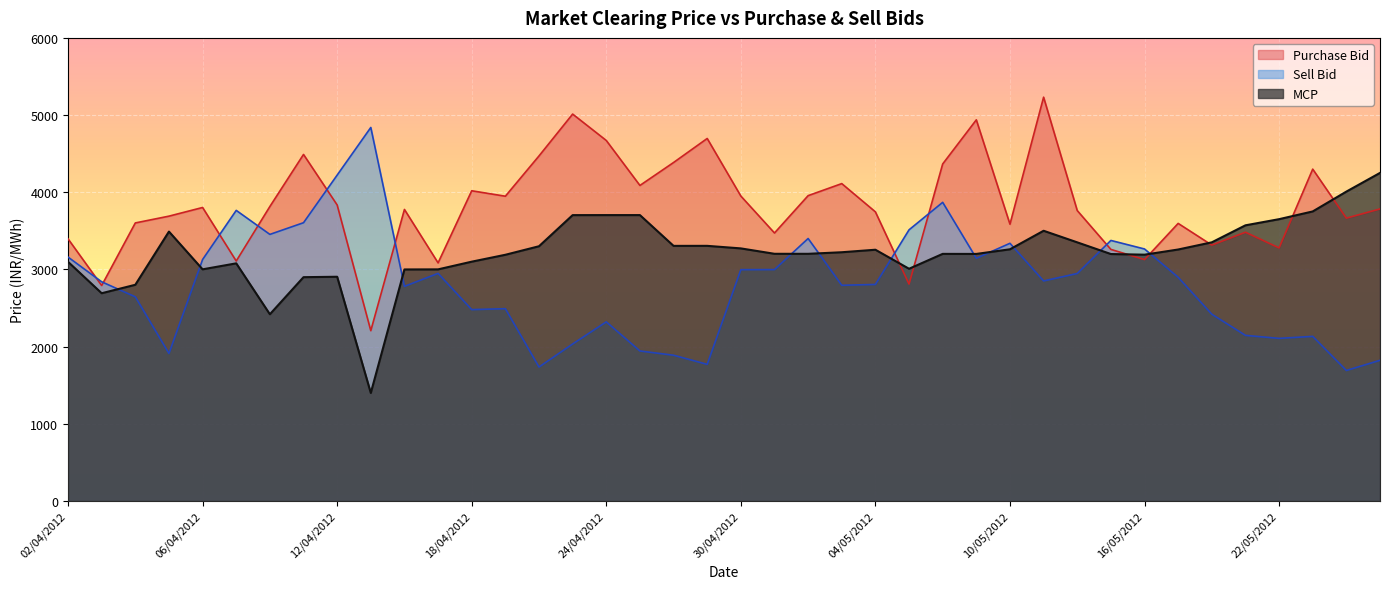

Count the number of categories in the chart.

40